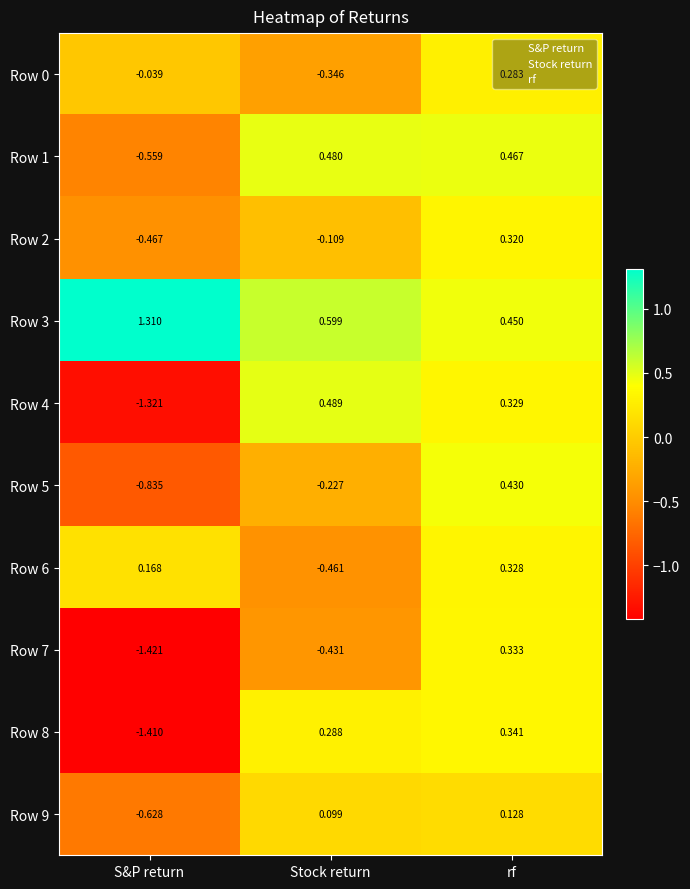

At which category is the sum across all series the highest?

rf